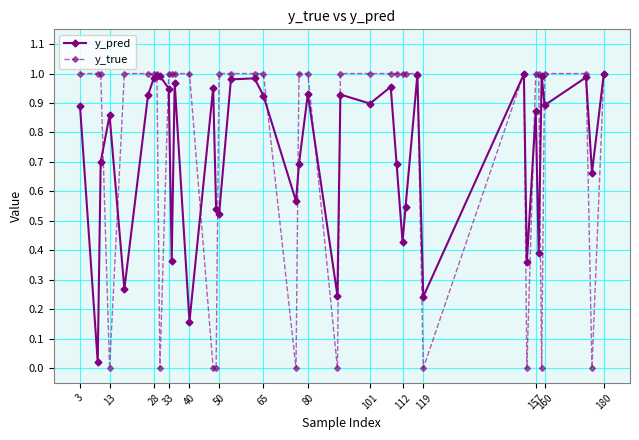

How many lines are shown in the chart?

2